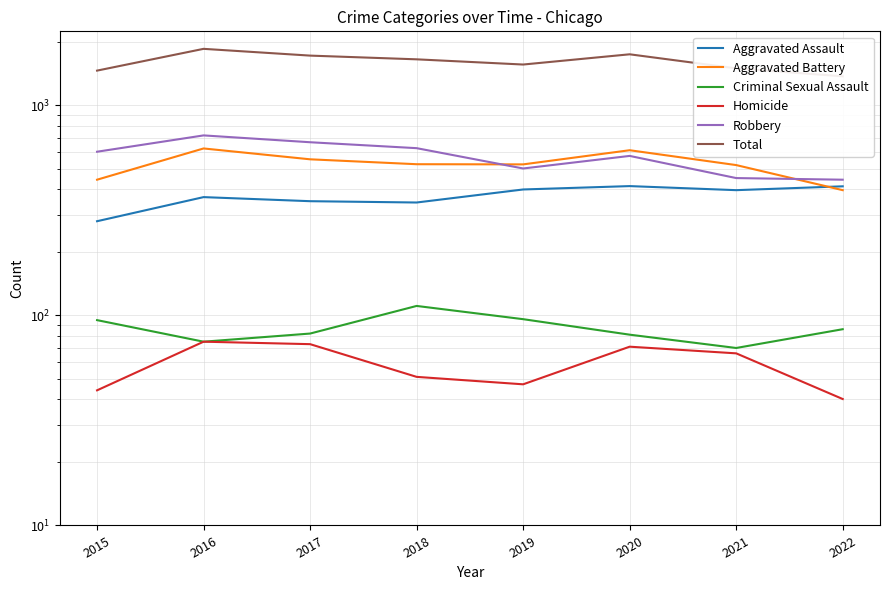

Reading right to left, what are all the values shown in this chart?

Aggravated Assault: 412	395	413	398	345	350	366	281
Aggravated Battery: 395	520	612	524	525	554	624	443
Criminal Sexual Assault: 86	70	81	96	111	82	75	95
Homicide: 40	66	71	47	51	73	75	44
Robbery: 443	451	575	501	626	668	720	602
Total: 1376	1502	1752	1566	1658	1727	1860	1465